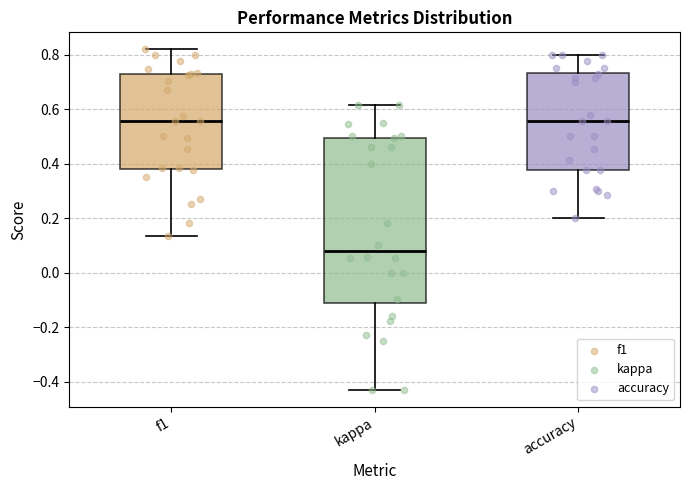

Where does the upper whisker of the box for f1 end on the y-axis? The values are not printed on the chart, so give them approximately, as read against the axis.

0.82